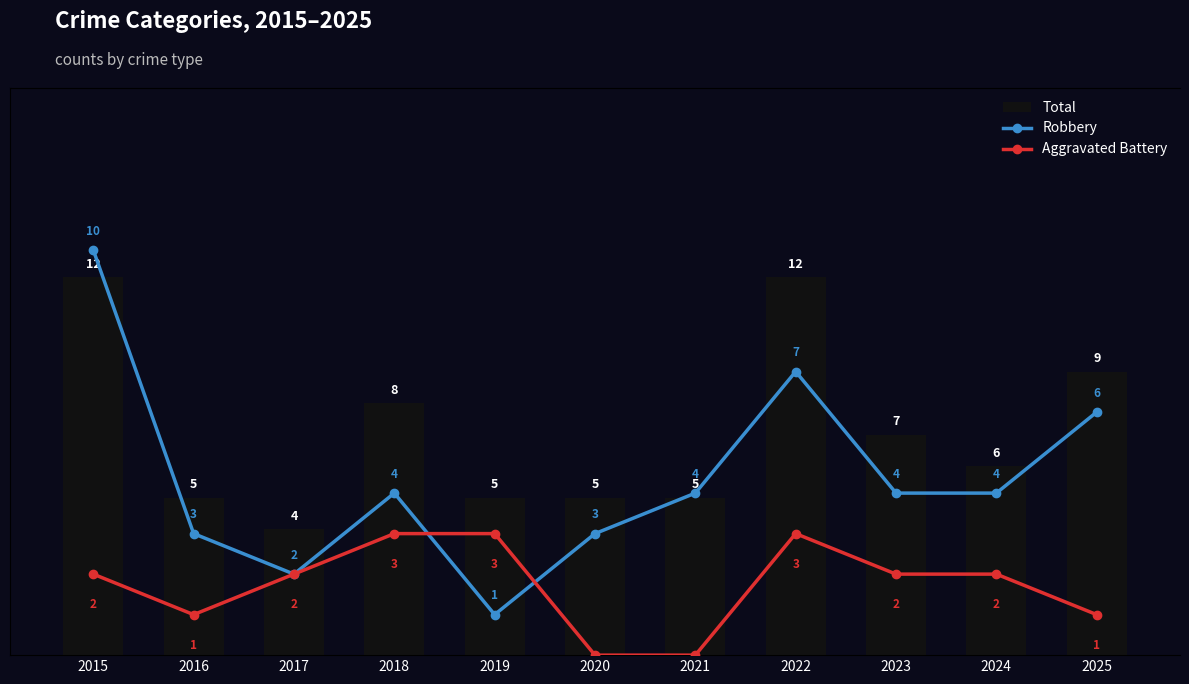

Count the Aggravated Battery values in the range 1 to 3.

9